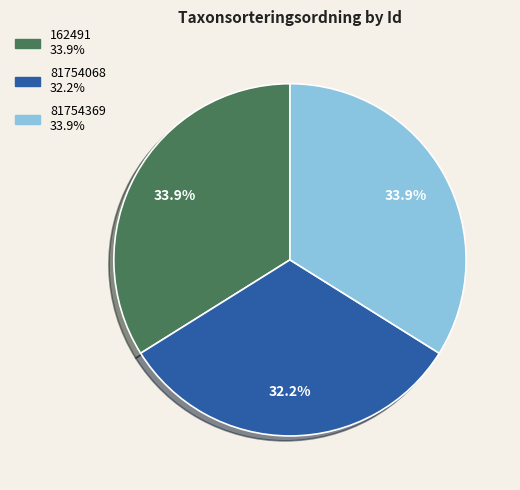

To the nearest percent, what portion does 81754369 represent?

34%